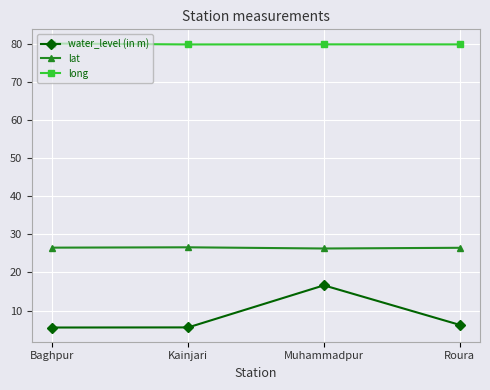

What is the difference between the water_level (in m) values at Kainjari and Roura?

0.7